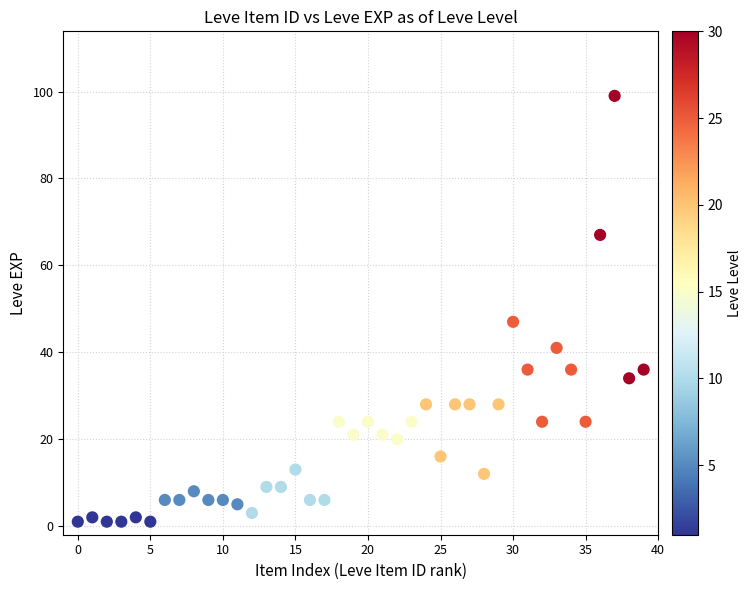

What Y value in the scatter plot is closest to 50?

47